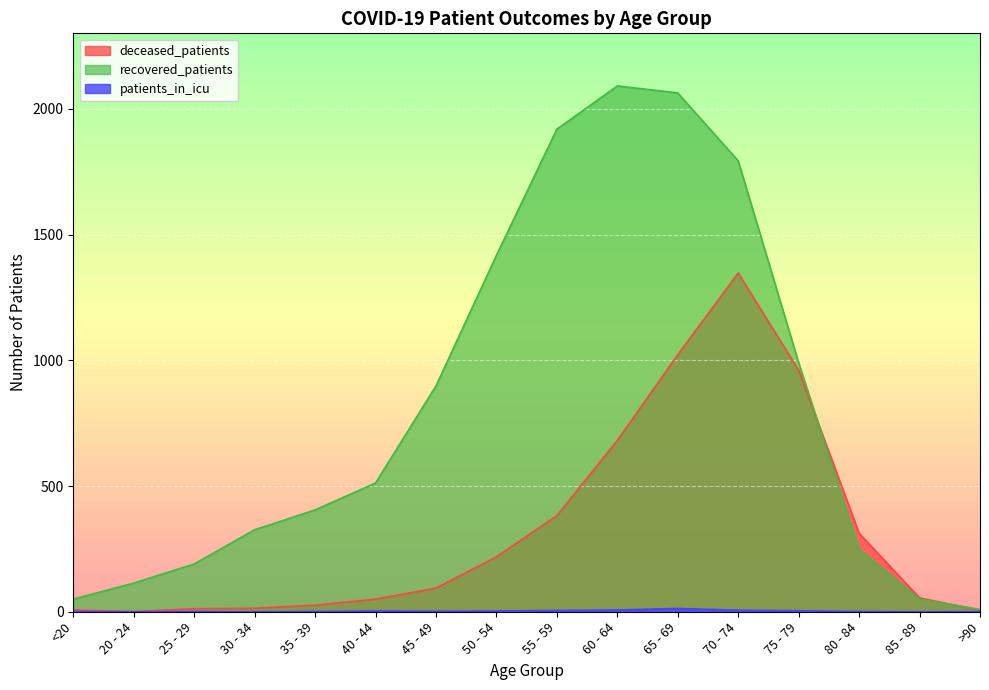

How many series are shown in this chart?

3